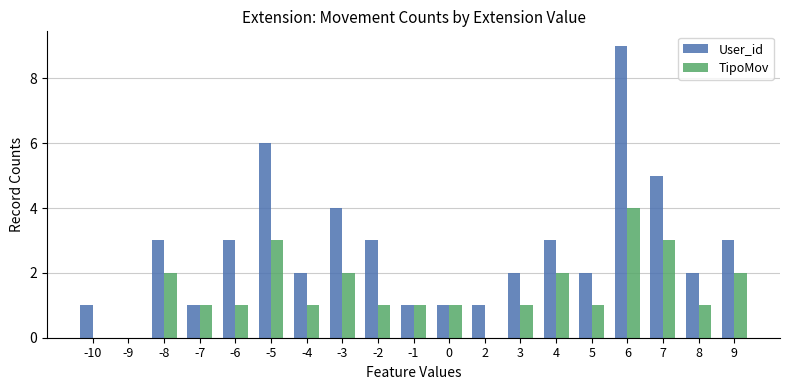

True or false: TipoMov has a value of 1 at -6.

True